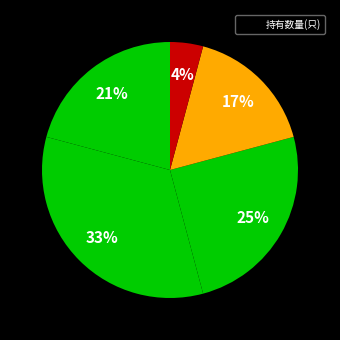

How many slices are in this pie chart?

5